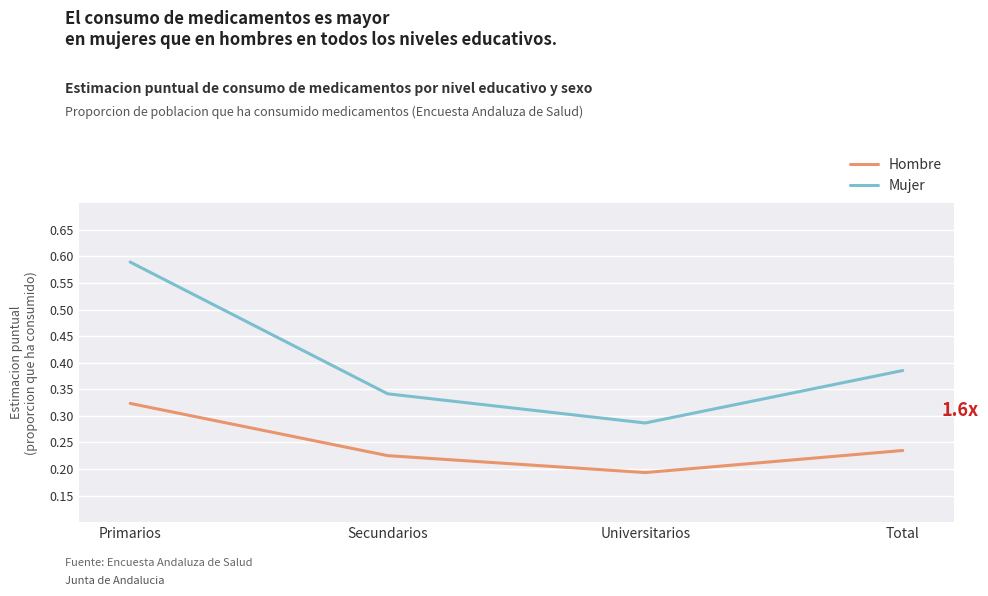

At which label does Mujer reach its peak?

Primarios